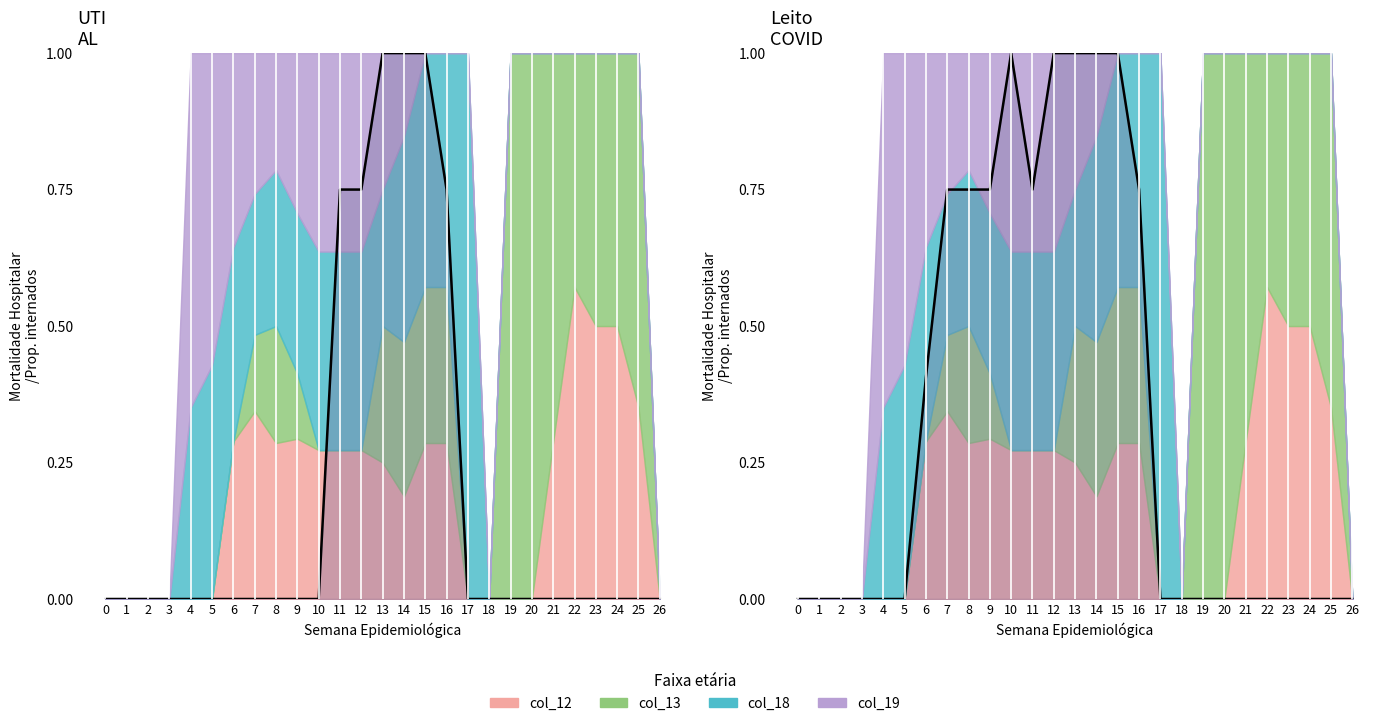

Reading right to left, extract all data points from this chart.

col_9: 0.0	0.0	0.0	0.0	0.0	0.0	0.0	0.0	0.0	0.0	0.8	1.0	1.0	1.0	0.8	0.8	0.0	0.0	0.0	0.0	0.0	0.0	0.0	0.0	0.0	0.0	0.0
col_10: 0.0	0.0	0.0	0.0	0.0	0.0	0.0	0.0	0.0	0.0	0.8	1.0	1.0	1.0	1.0	0.8	1.0	0.8	0.8	0.8	0.4	0.0	0.0	0.0	0.0	0.0	0.0